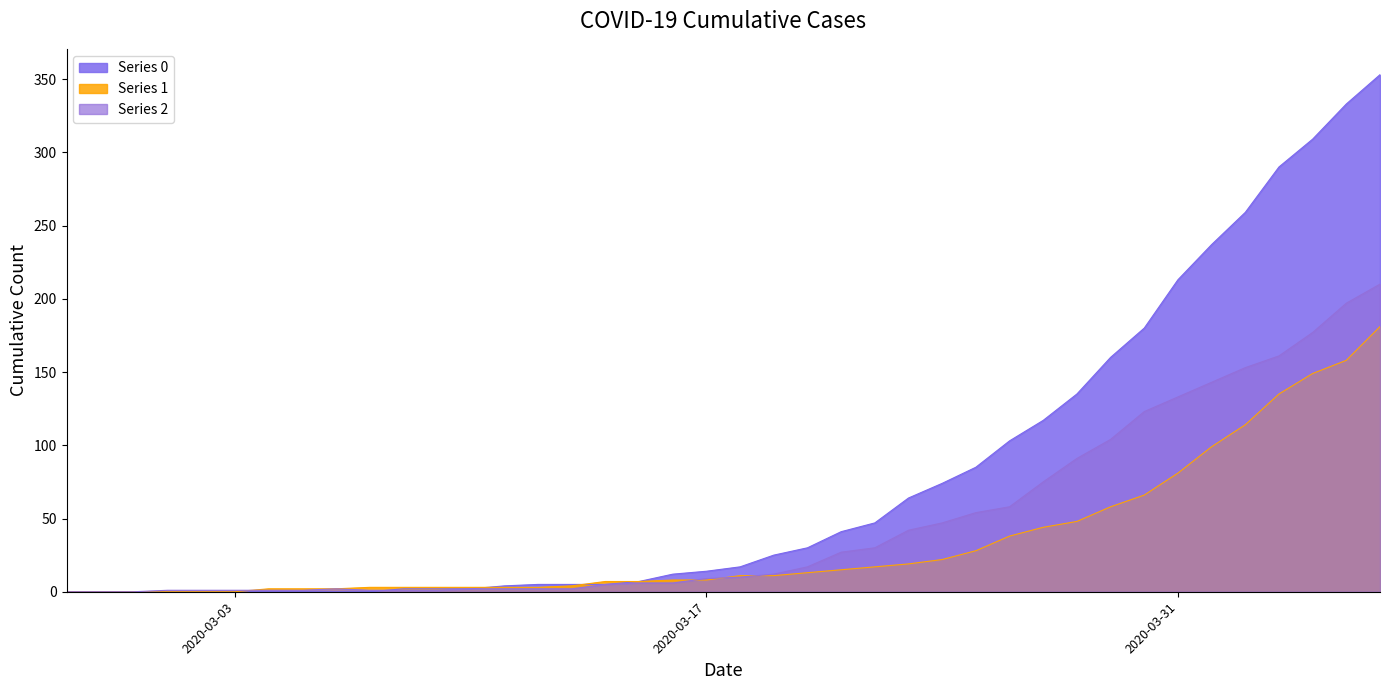

Count the number of categories in the chart.

40